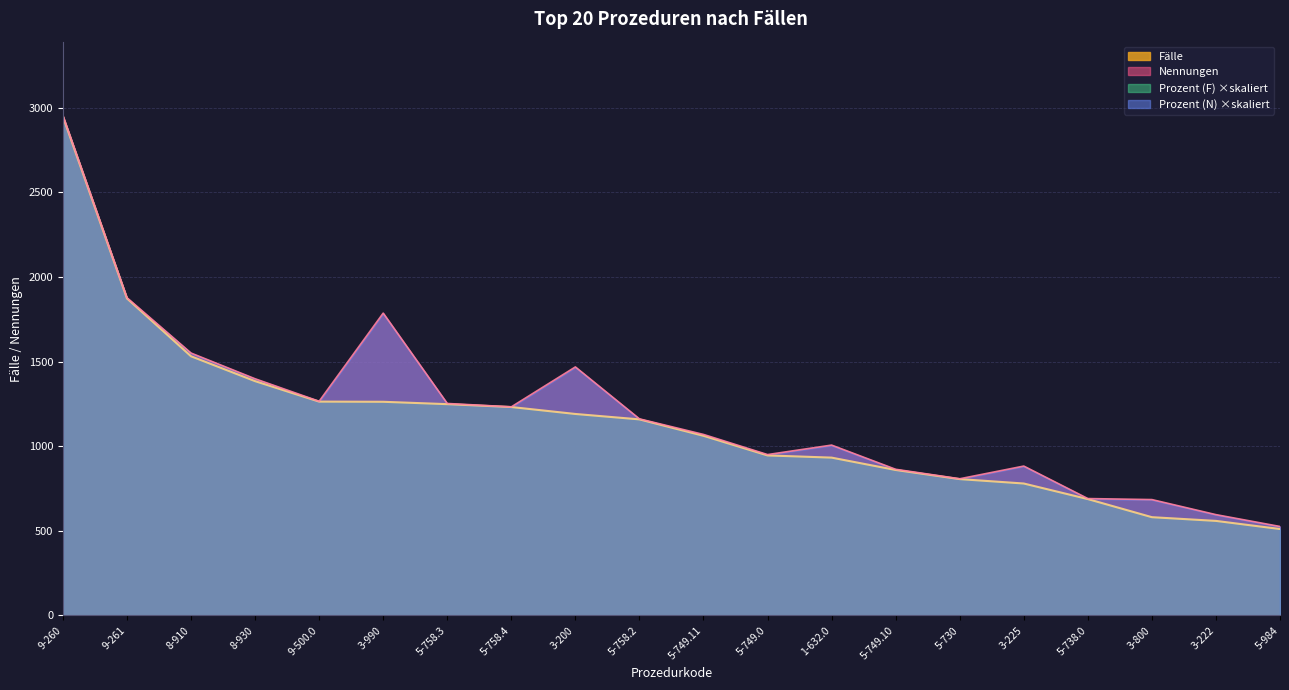

What is the label of the 3rd point from the left?

8-910